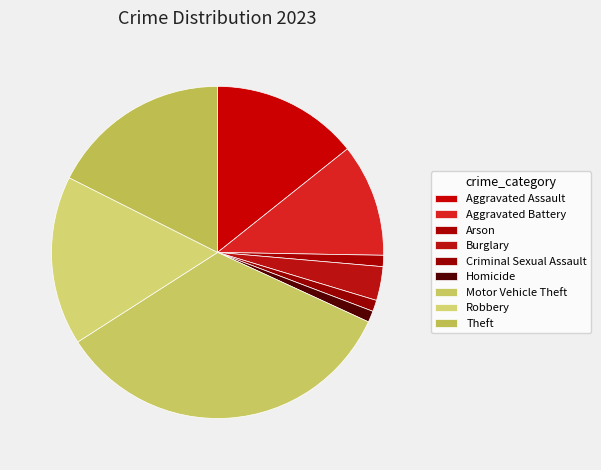

To the nearest percent, what portion does Homicide represent?

1%